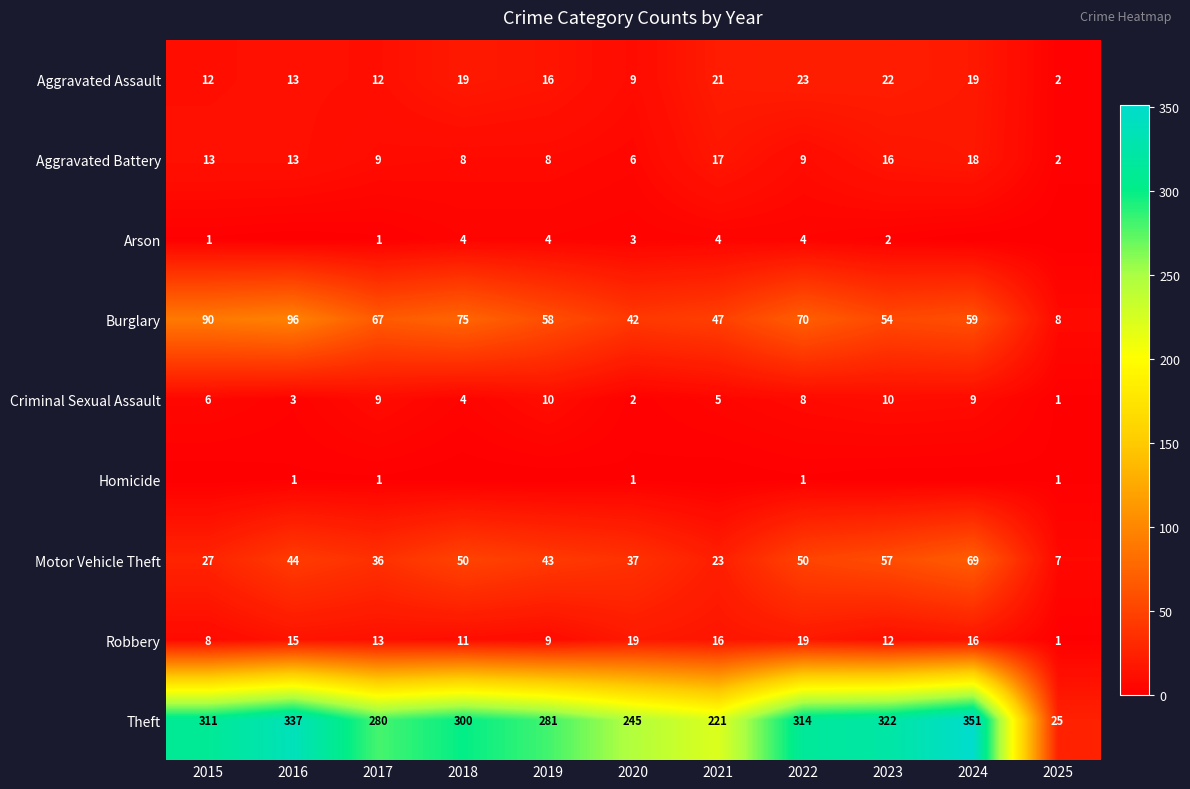

How many data points in Criminal Sexual Assault are less than 6?

5